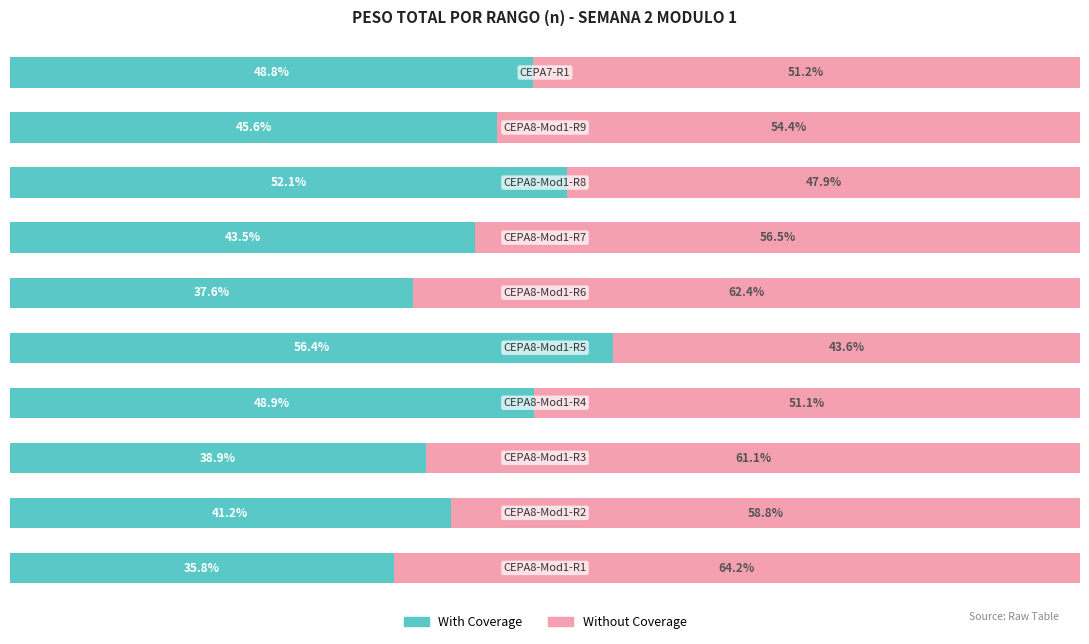

At how many categories does at least one series exceed 41?

10